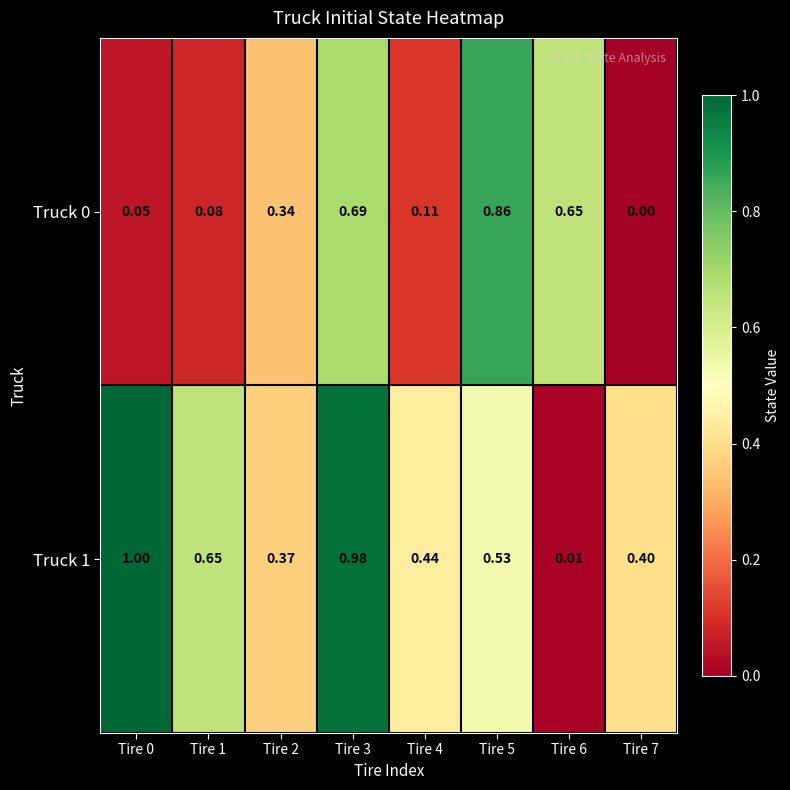

Is the value of Truck 0 at Tire 7 greater than the value of Truck 1 at Tire 2?

No